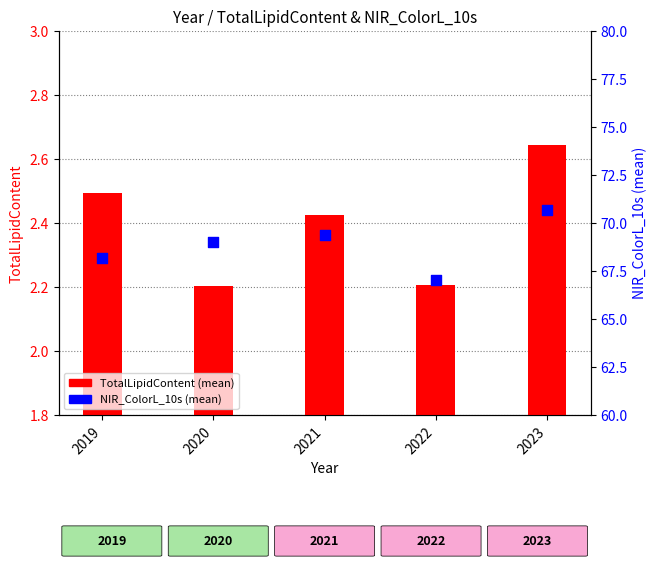

Which series reaches the minimum Y coordinate?

TotalLipidContent